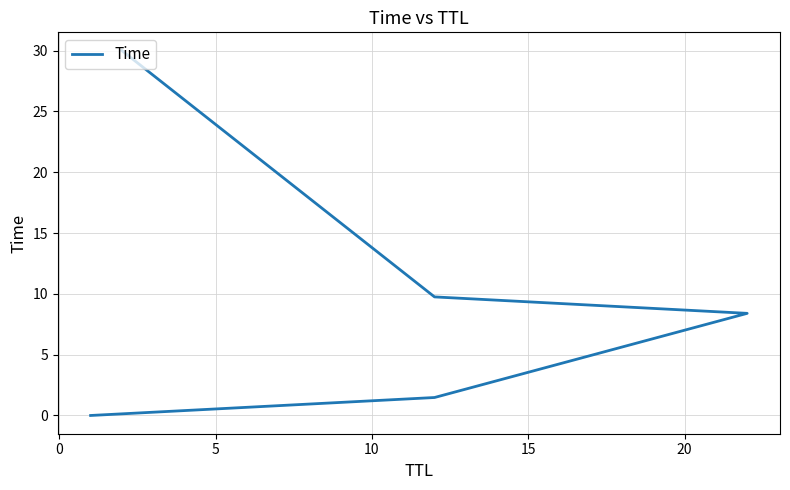

What is the average value?

9.9